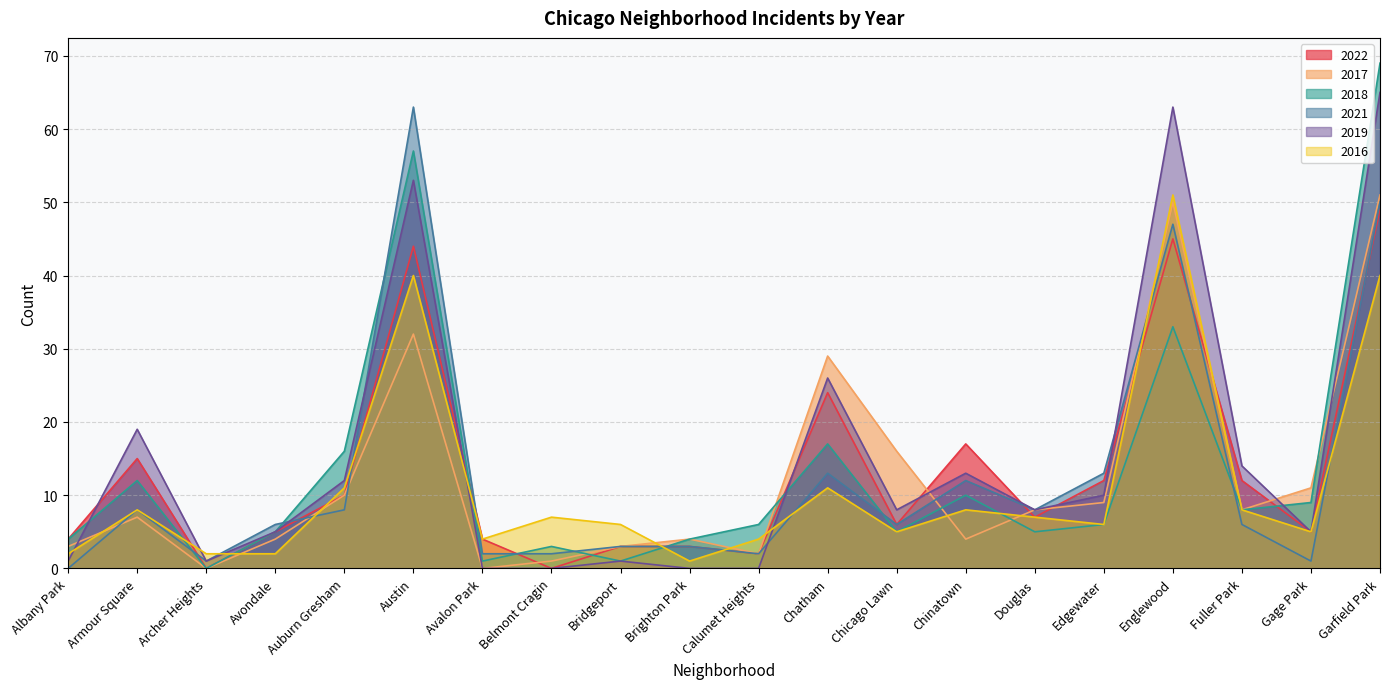

What is the spread (max minus min) of values at Brighton Park?

4